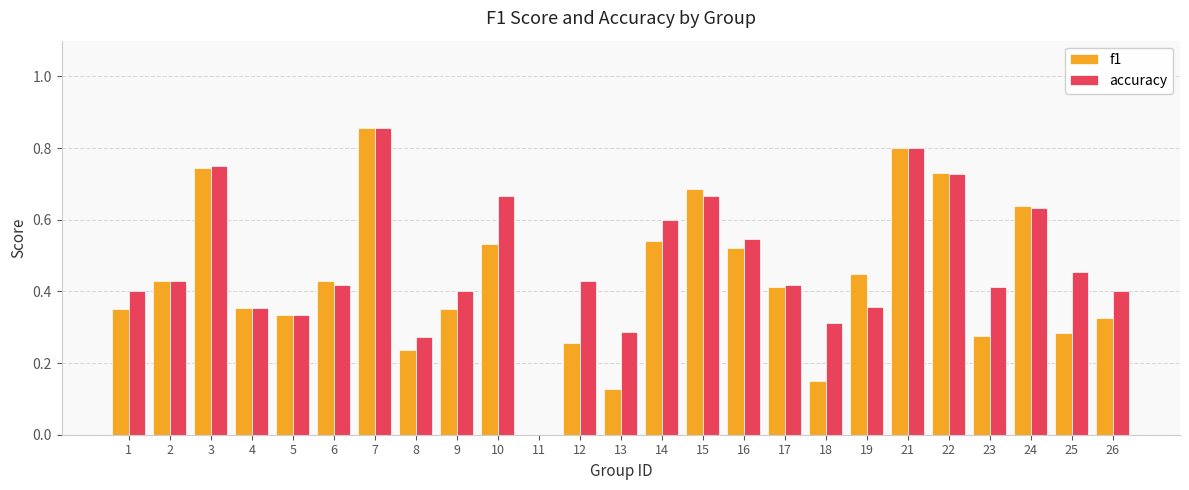

The f1 series shows 0.4 at 19. True or false?

True